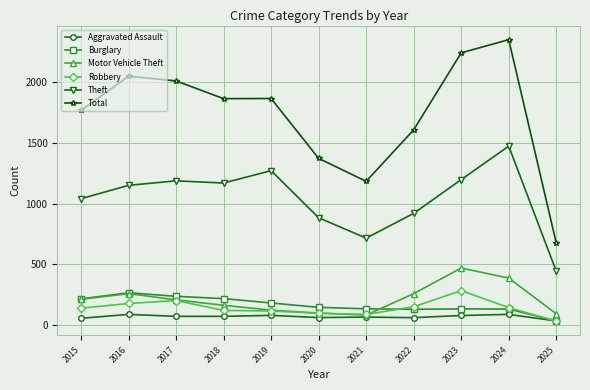

What is the average value of the Burglary series?

166